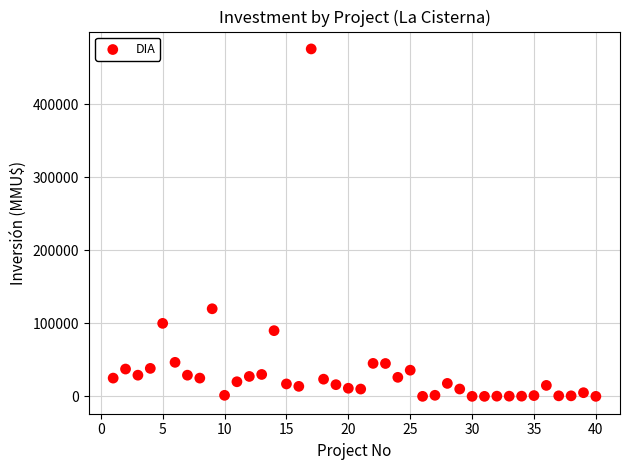

What Y value in the scatter plot is closest to 238000?

120000